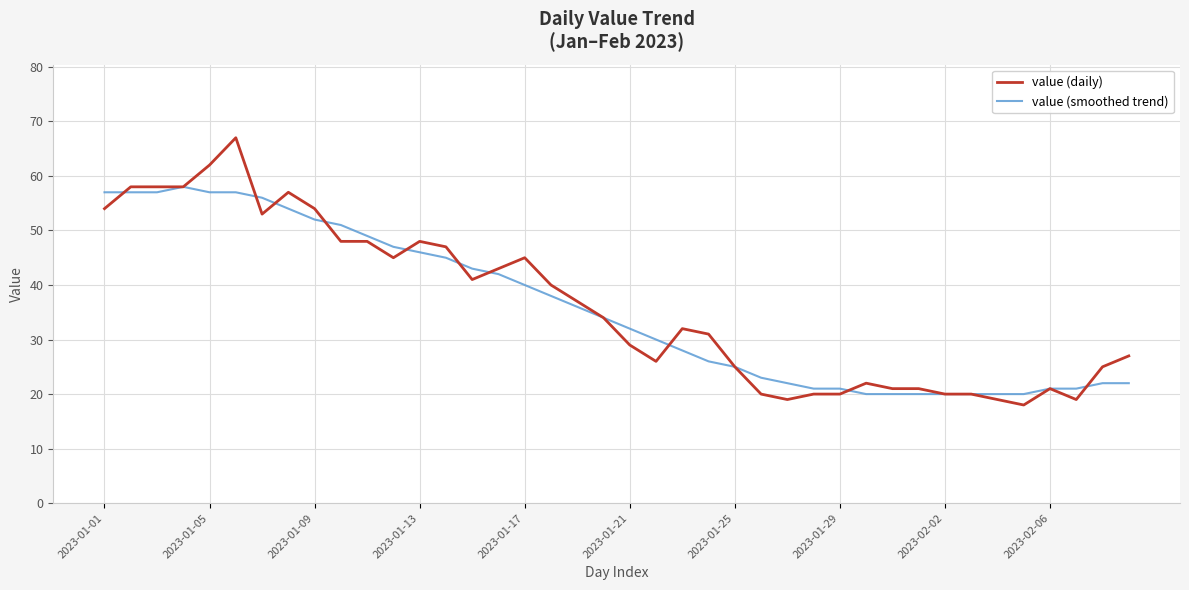

Reading left to right, transcribe all the data shown in this chart.

value (daily): 54	58	58	58	62	67	53	57	54	48	48	45	48	47	41	43	45	40	37	34	29	26	32	31	25	20	19	20	20	22	21	21	20	20	19	18	21	19	25	27
value (smoothed trend): 57	57	57	58	57	57	56	54	52	51	49	47	46	45	43	42	40	38	36	34	32	30	28	26	25	23	22	21	21	20	20	20	20	20	20	20	21	21	22	22